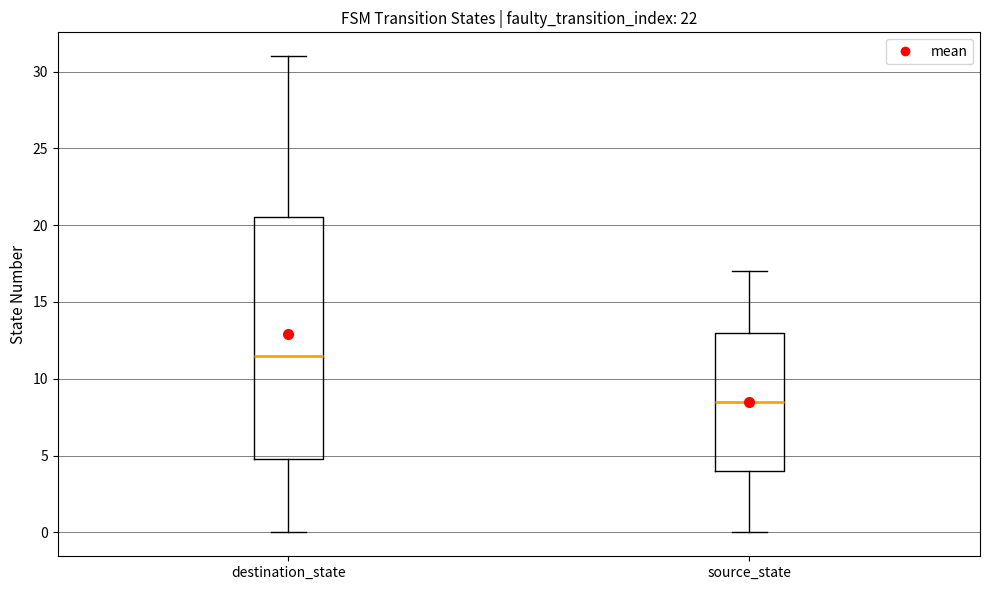

Where does the lower whisker of the box for source_state end on the y-axis? The values are not printed on the chart, so give them approximately, as read against the axis.

0.0